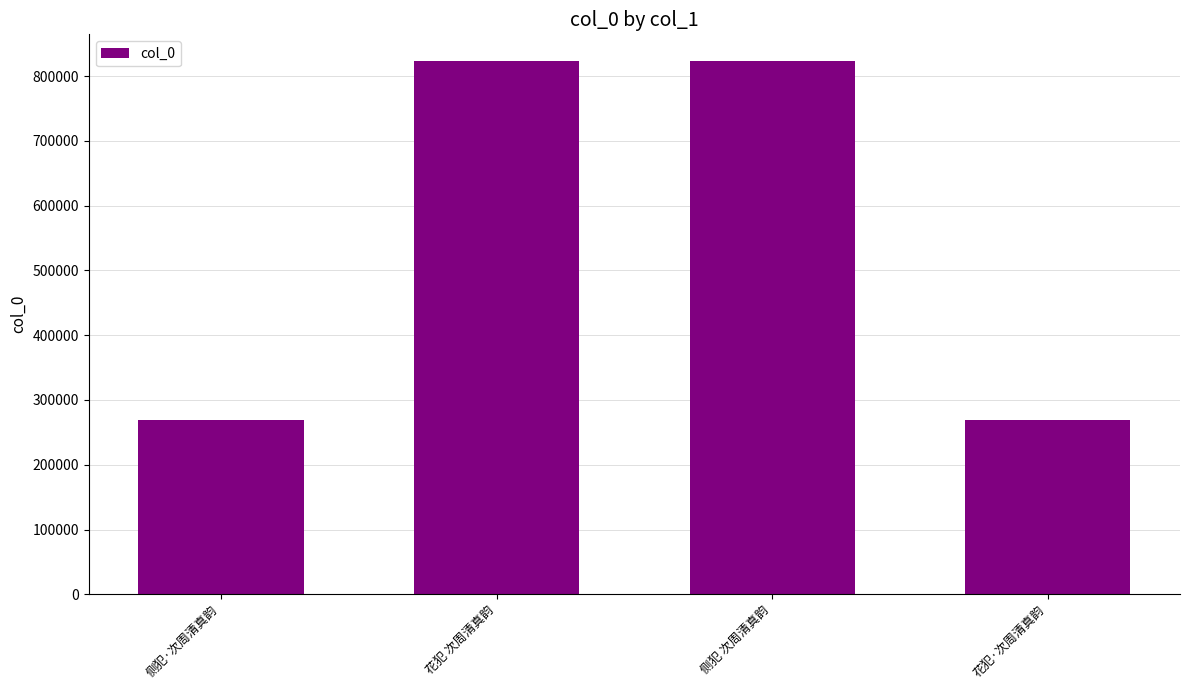

What is the minimum value shown in the chart?

269800